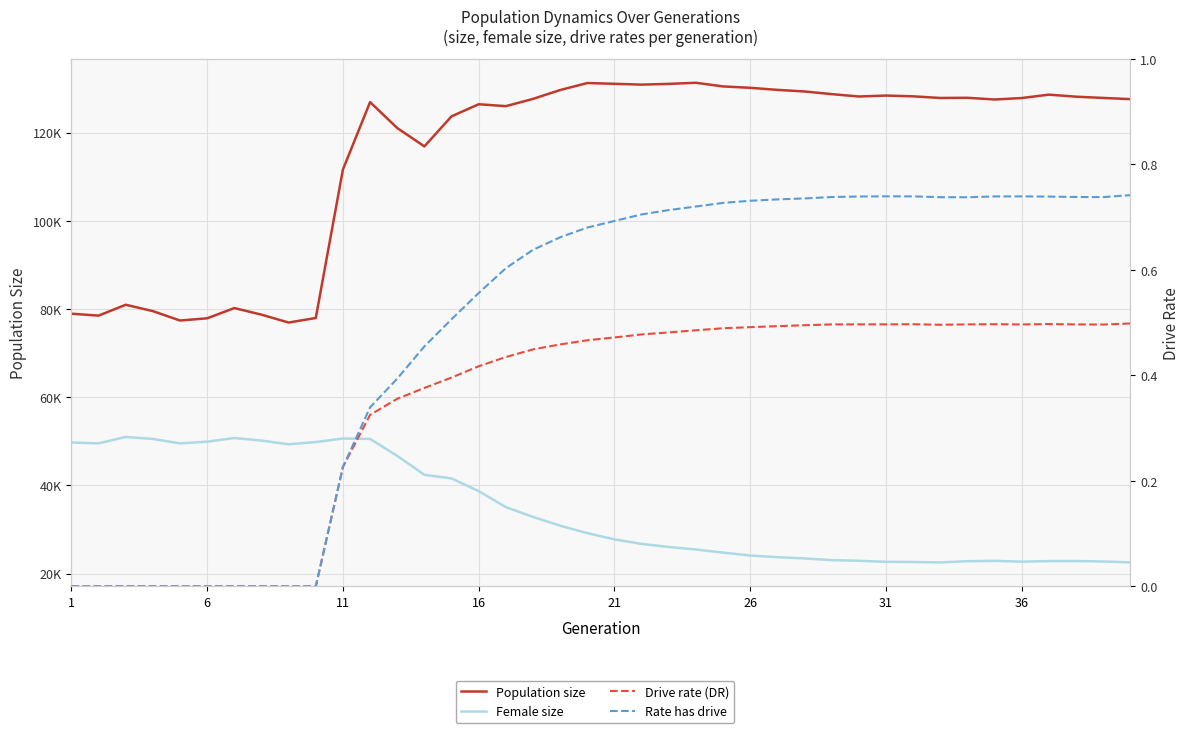

True or false: Population size and Drive rate (DR) intersect in this chart.

False